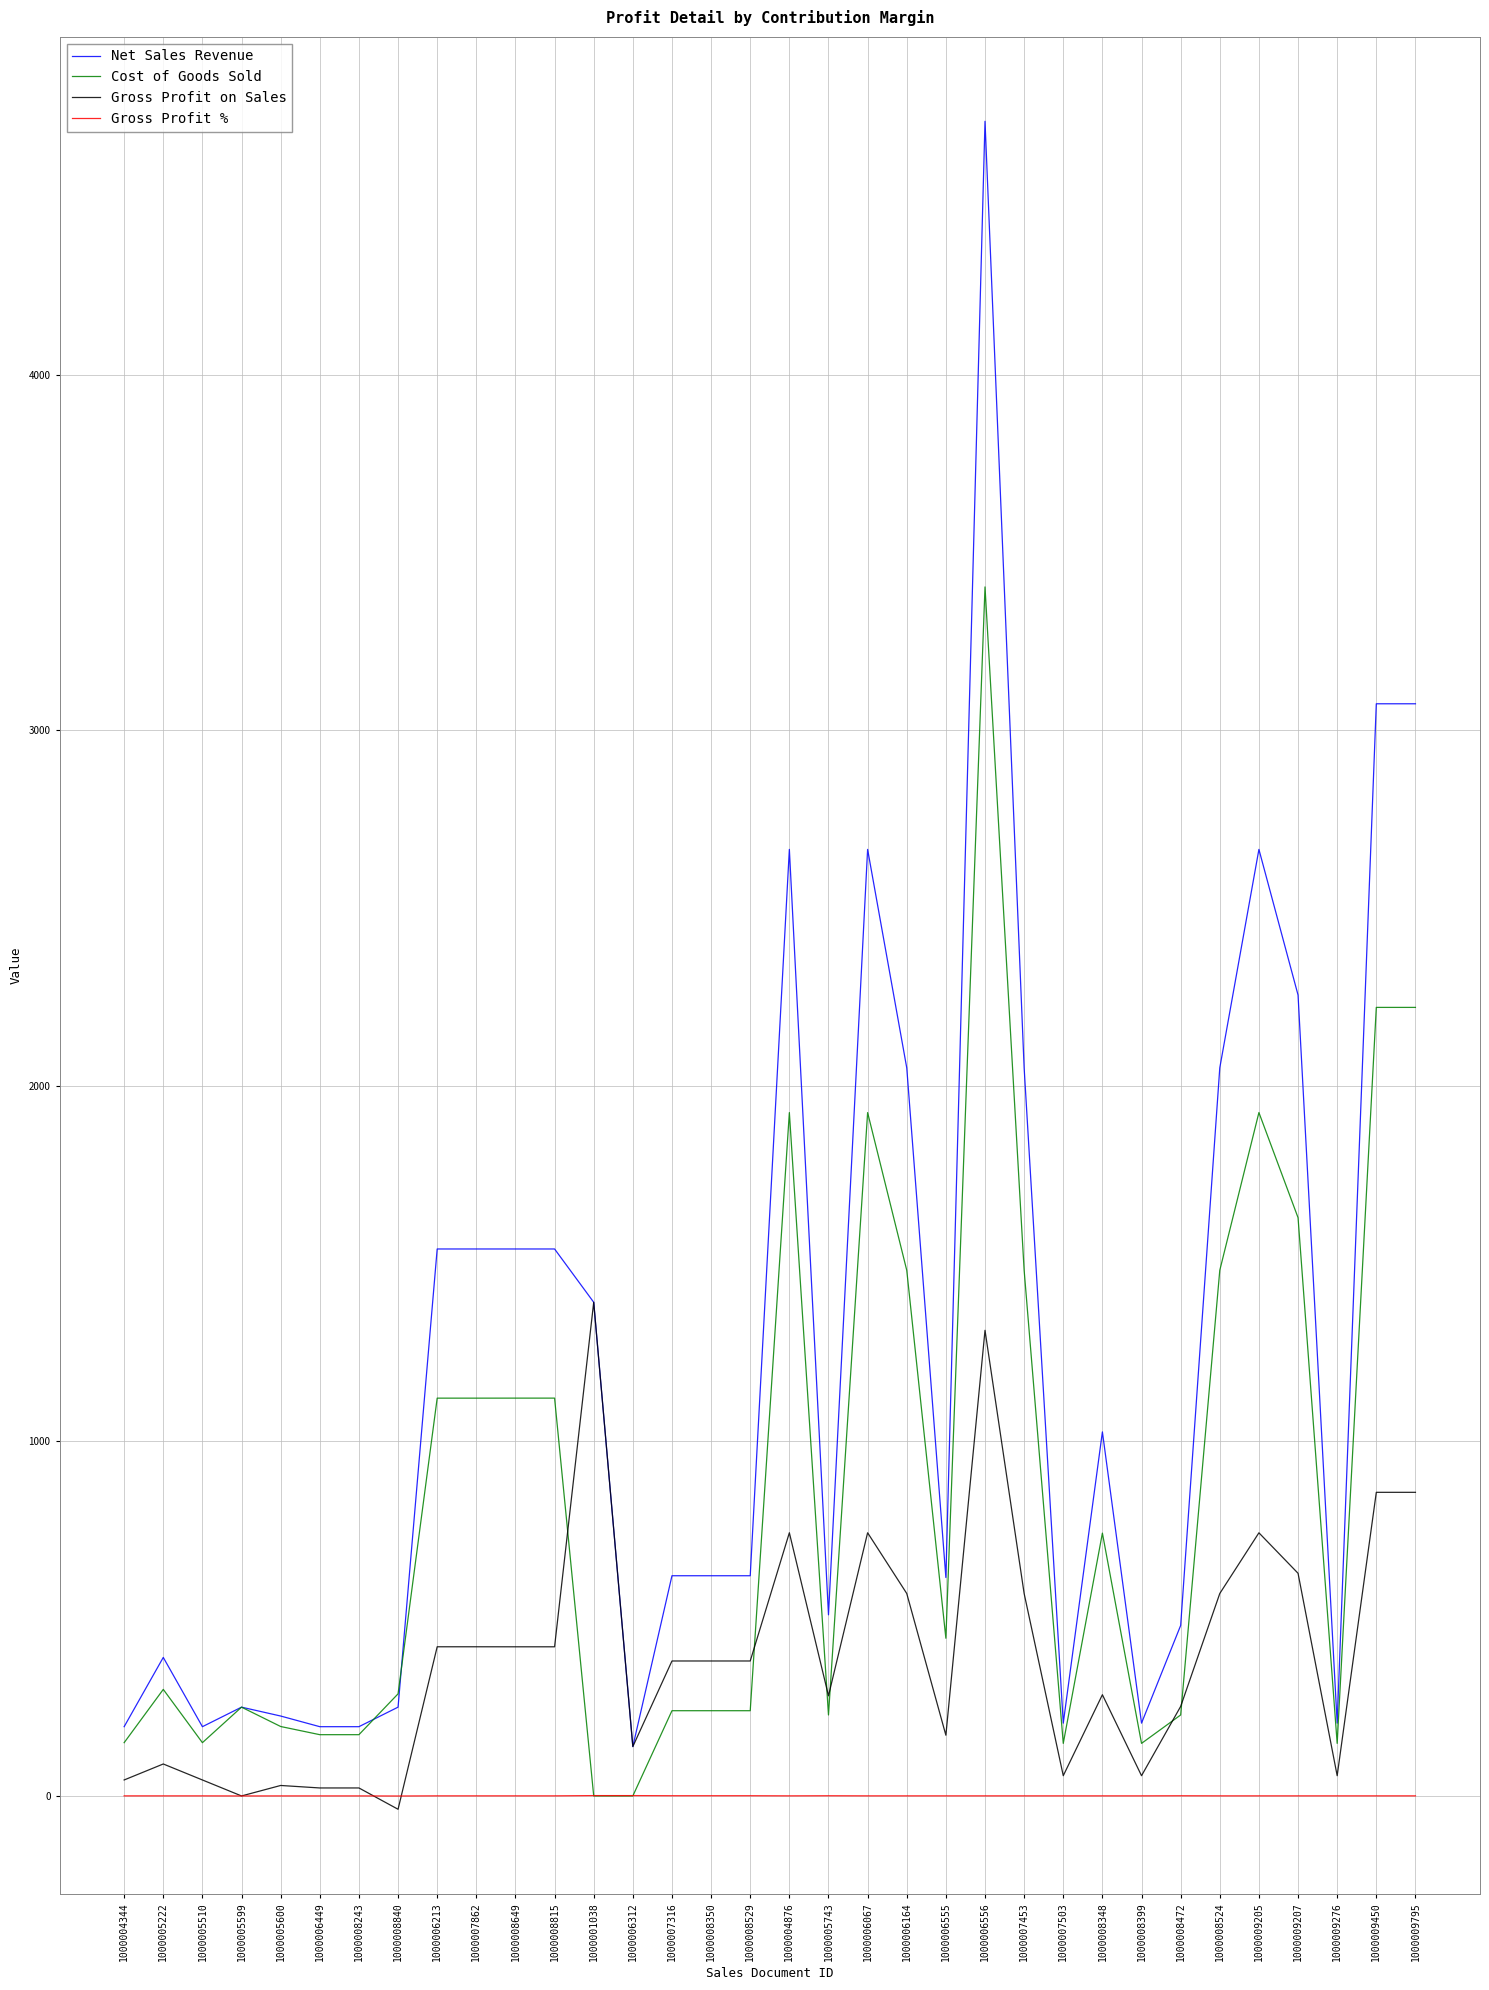

At which category is the sum across all series the highest?

1000006556